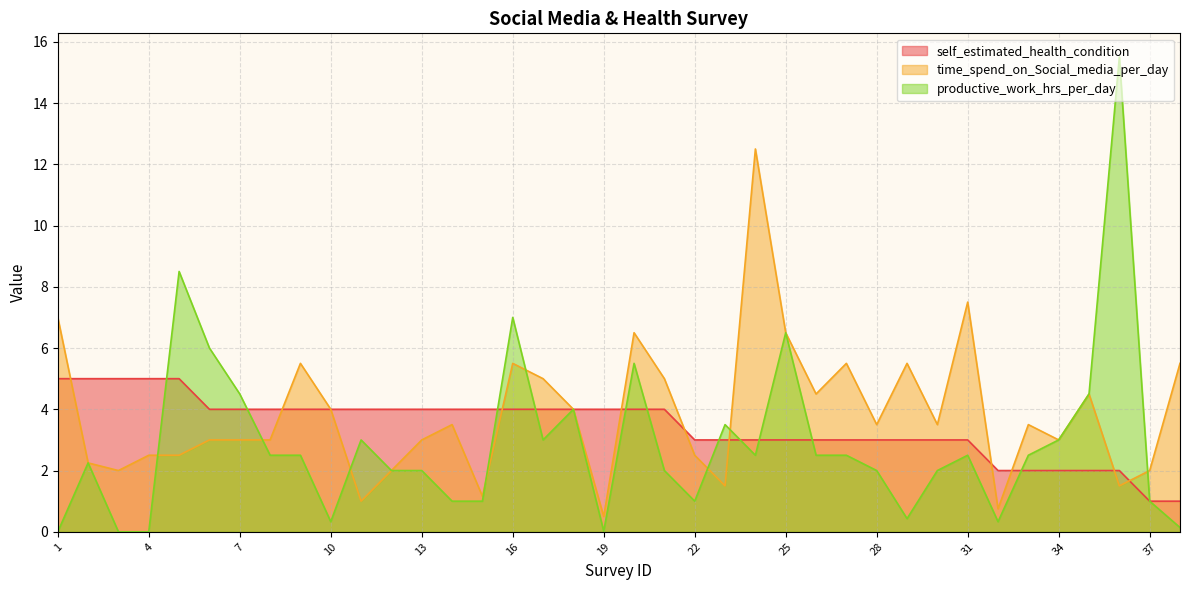

Is the value of time_spend_on_Social_media_per_day at 31 greater than the value of self_estimated_health_condition at 7?

Yes